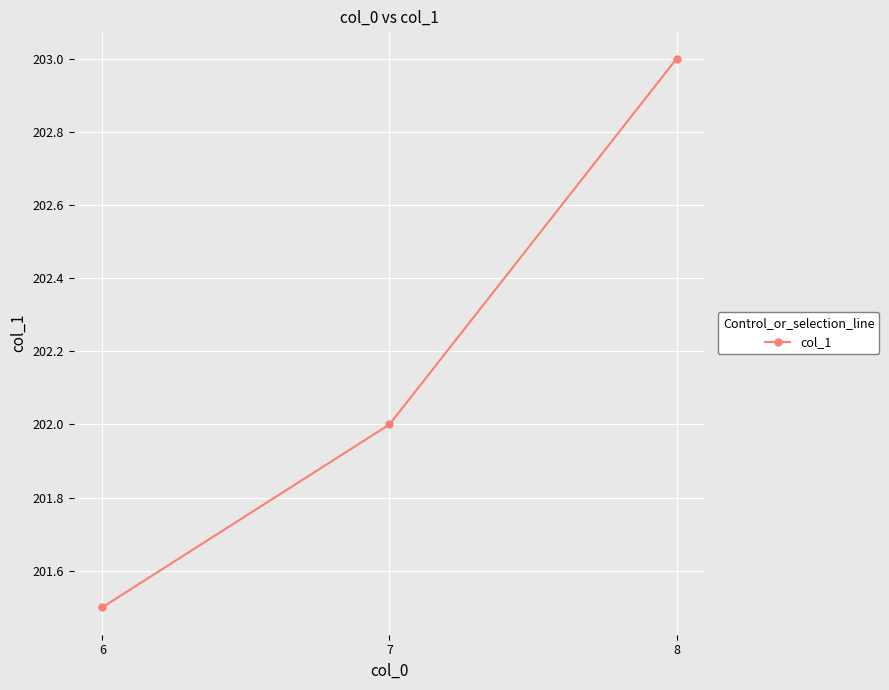

The value at 6 is 301.1. True or false?

False